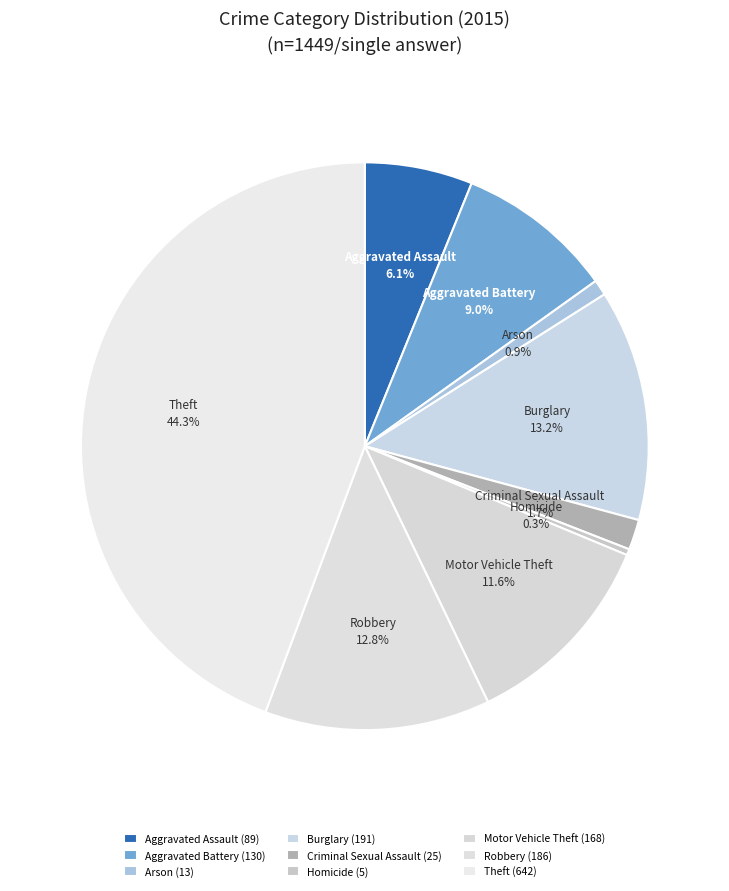

What portion of the pie excludes Aggravated Assault?

93.9%